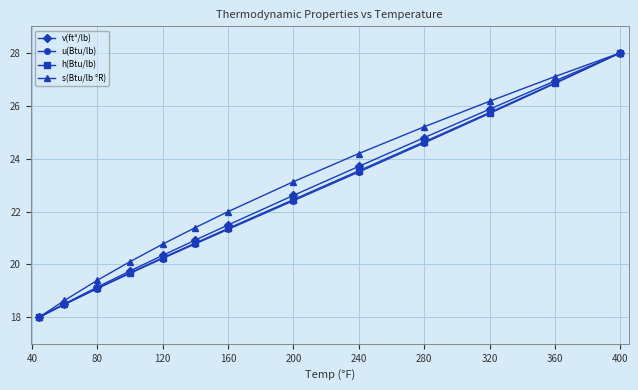

What is the value of the v(ft³/lb) point at the 9th from the left?

23.7